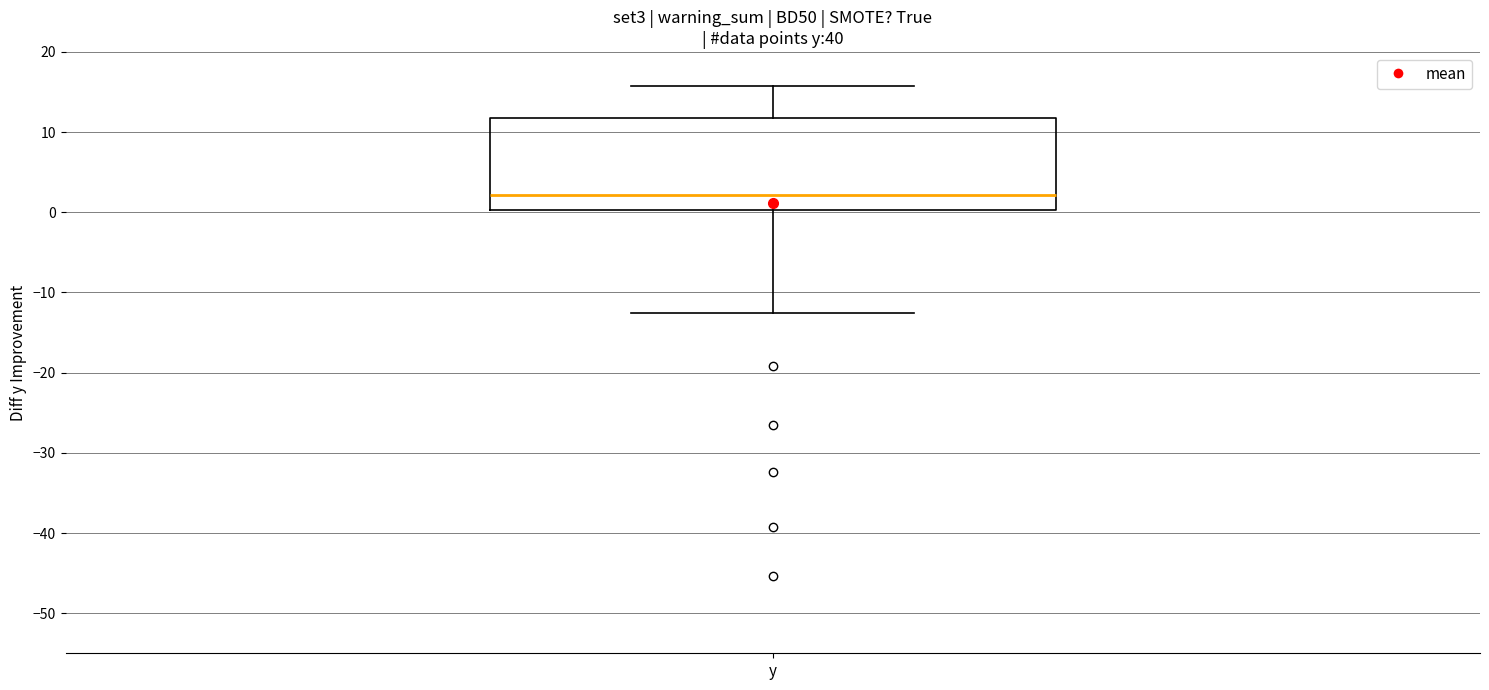

Where is the lower edge of the box for y on the y-axis? The values are not printed on the chart, so give them approximately, as read against the axis.

0